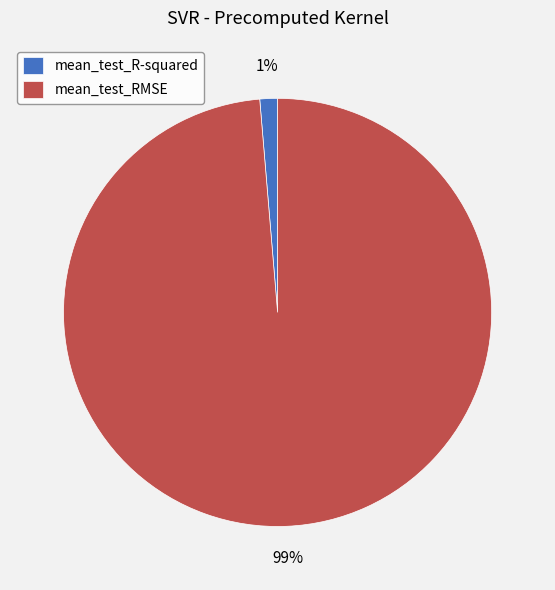

Between mean_test_RMSE and mean_test_R-squared, which is larger?

mean_test_RMSE